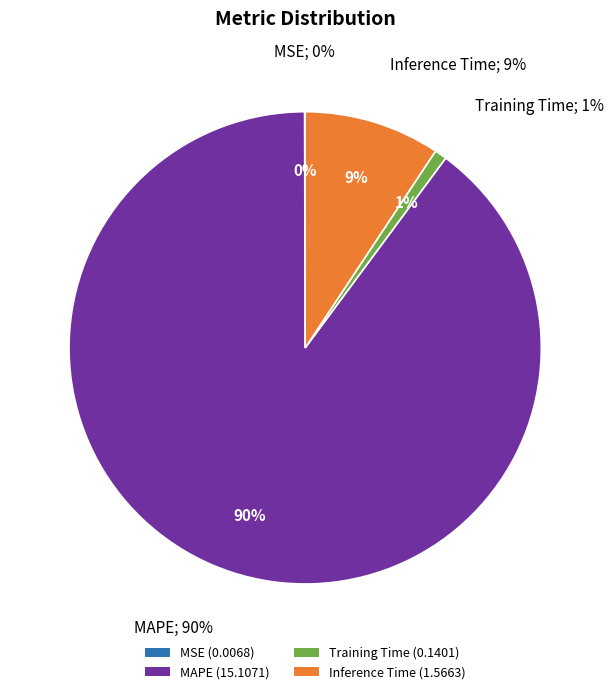

To the nearest percent, what portion does MAPE represent?

90%